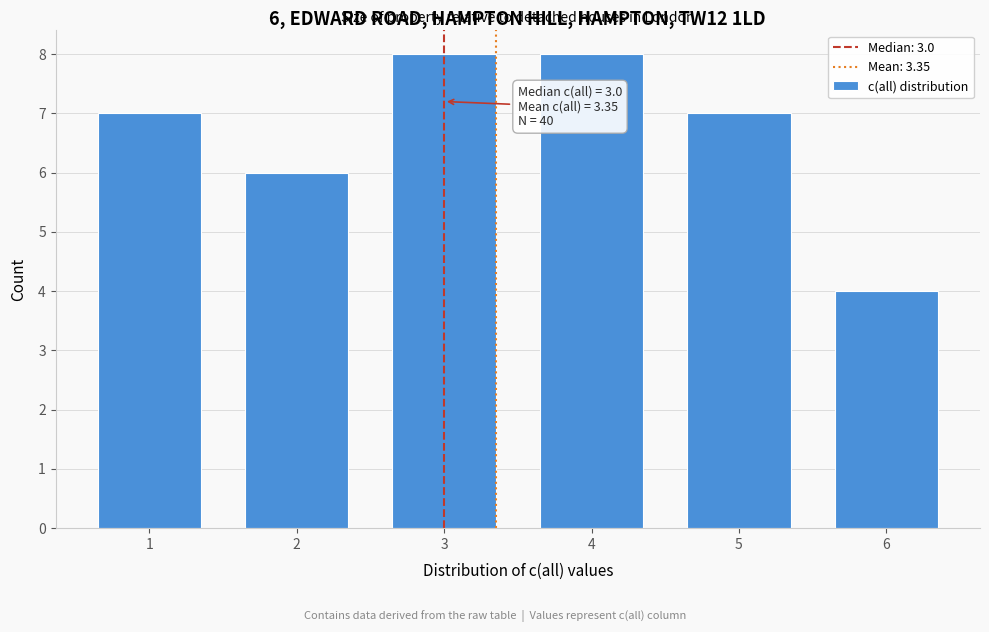

Reading left to right, transcribe all the data shown in this chart.

1=7	2=6	3=8	4=8	5=7	6=4